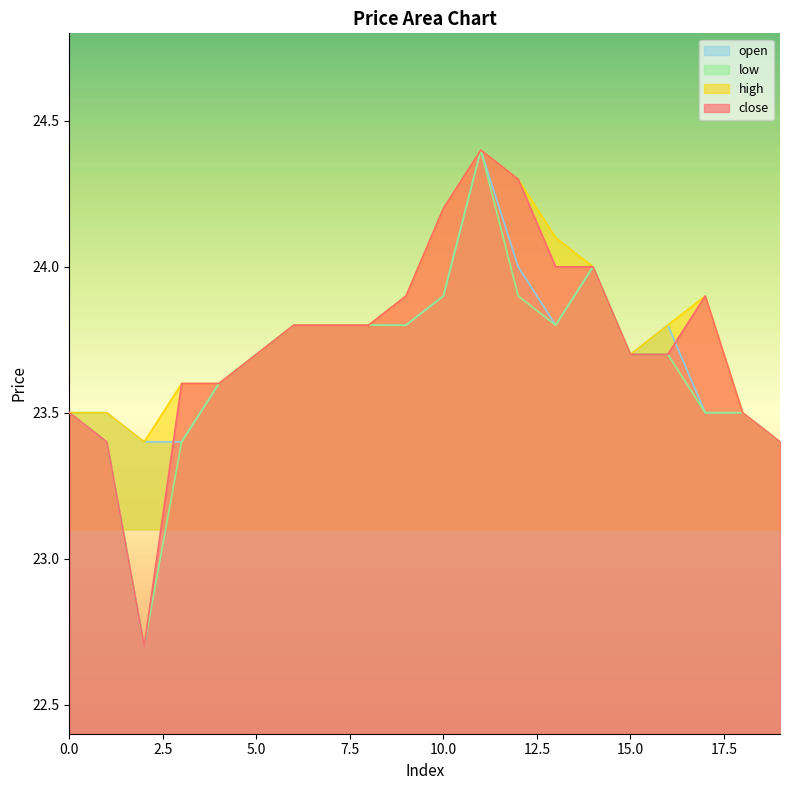

The close series shows 23.8 at 6. True or false?

True